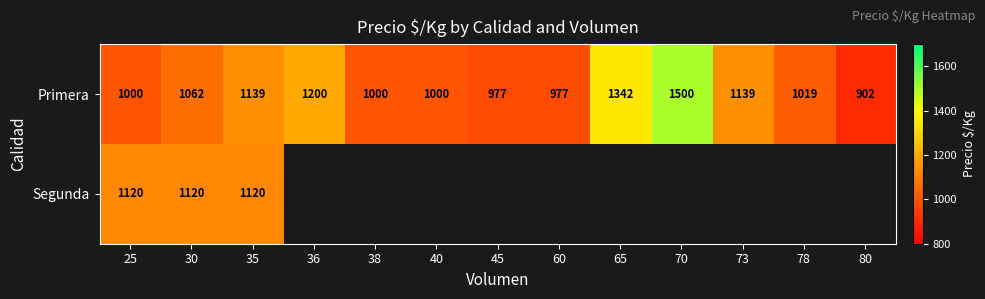

The value of Primera at 73 is 1139. True or false?

True